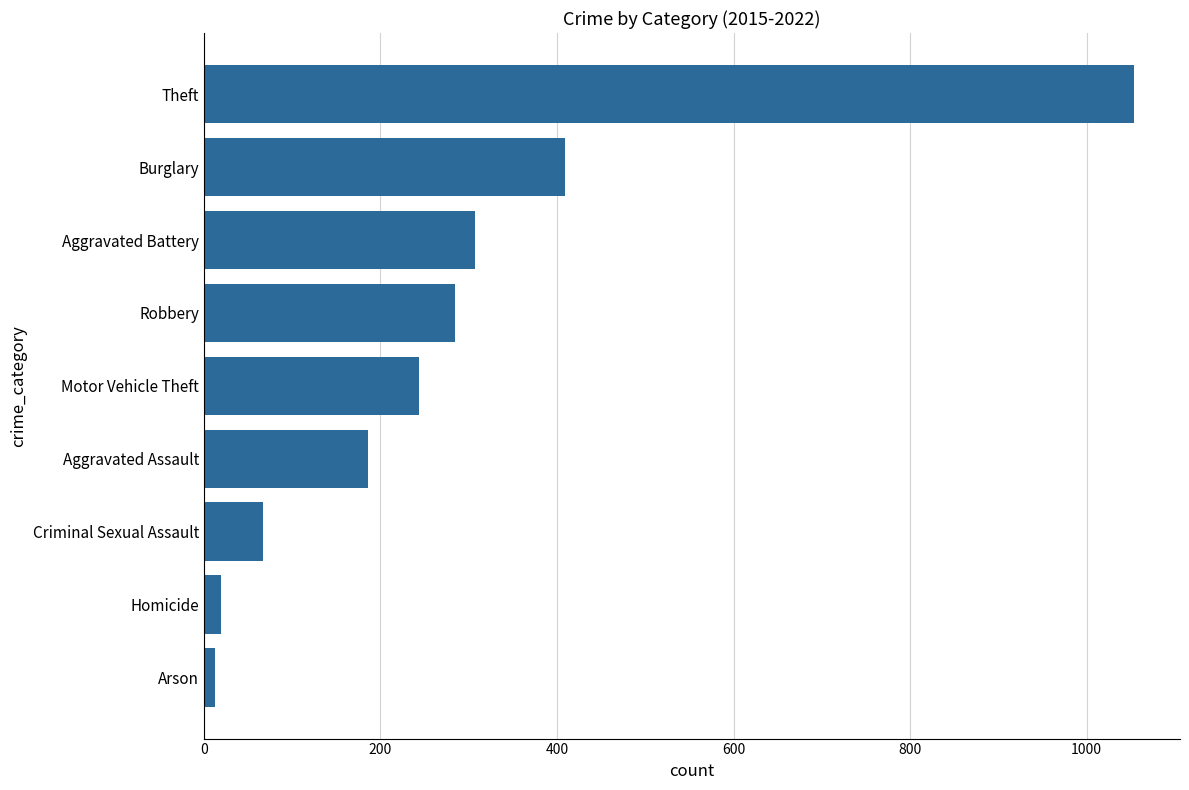

What is the greatest value displayed?

1053